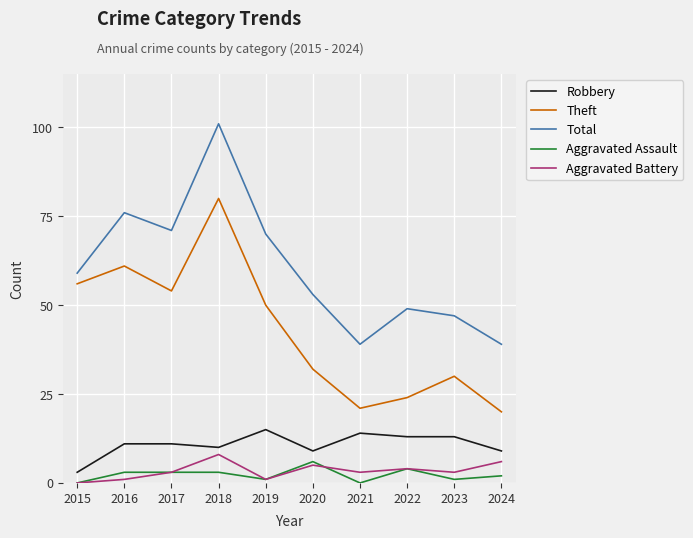

True or false: Theft has a value of 34 at 2021.

False